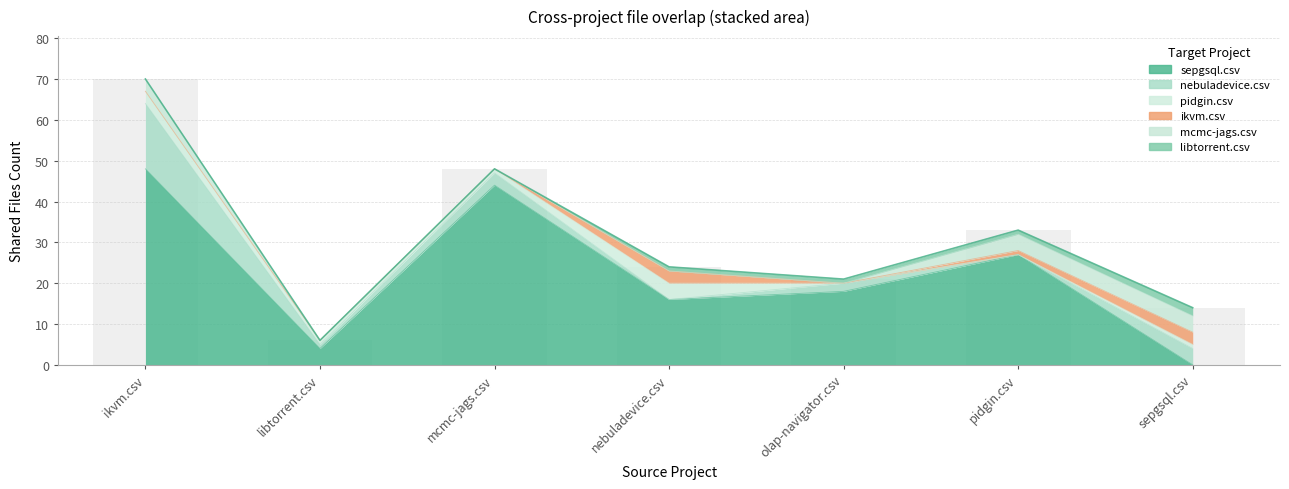

How many bars are there in each group?

6